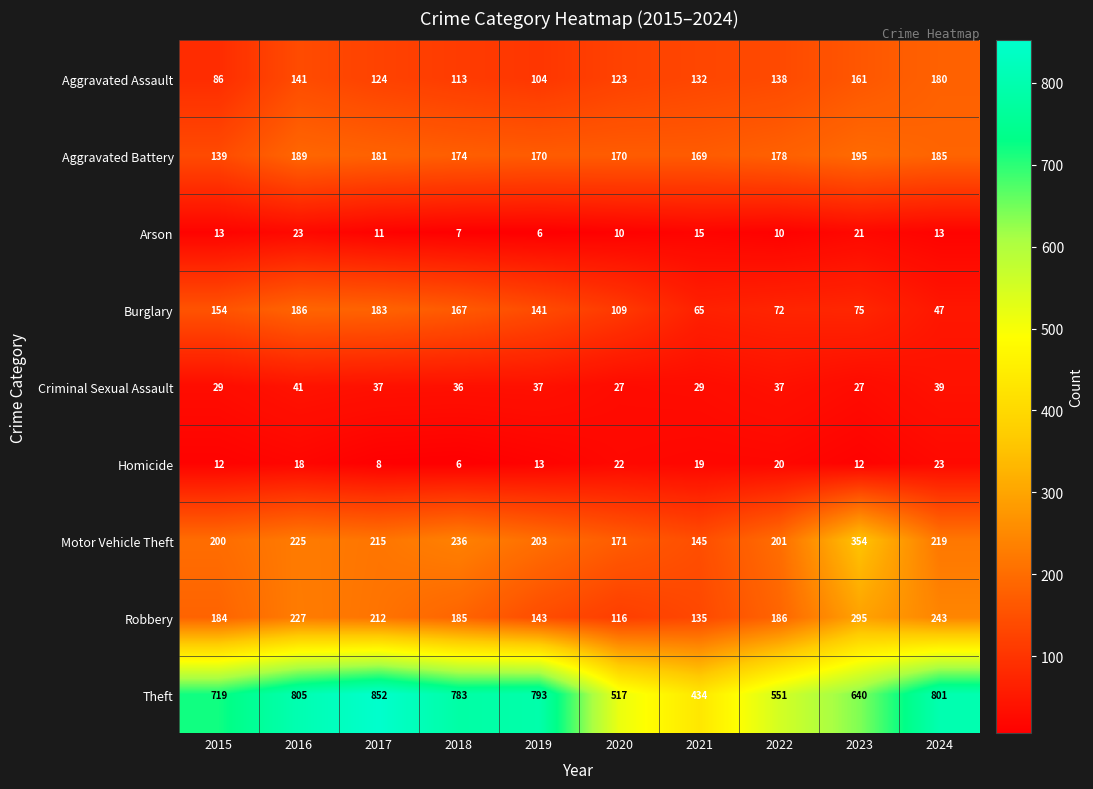

At 2023, list the series in order from largest to smallest.

Theft, Motor Vehicle Theft, Robbery, Aggravated Battery, Aggravated Assault, Burglary, Criminal Sexual Assault, Arson, Homicide